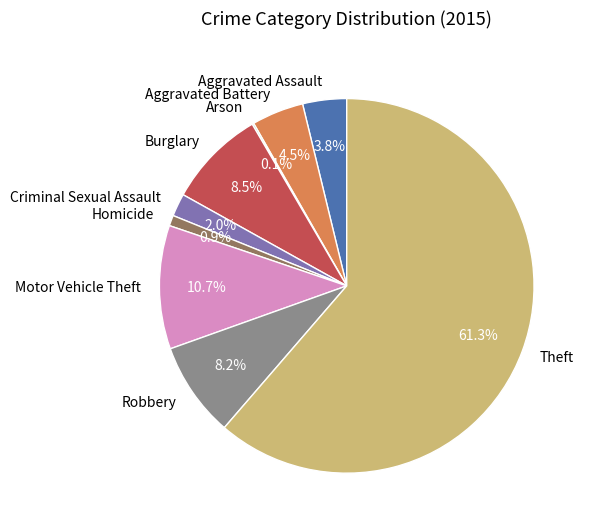

Which has a higher value, Criminal Sexual Assault or Aggravated Assault?

Aggravated Assault